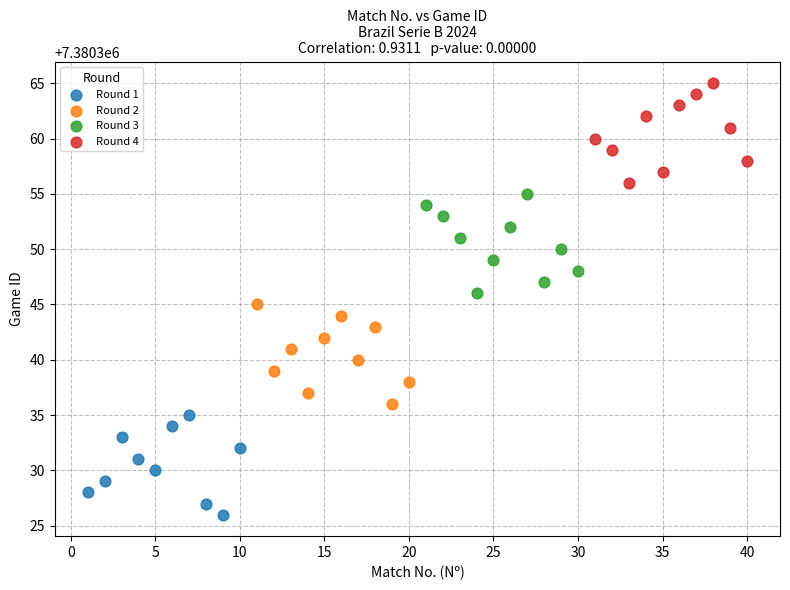

Which series reaches the maximum Y coordinate?

Round 4